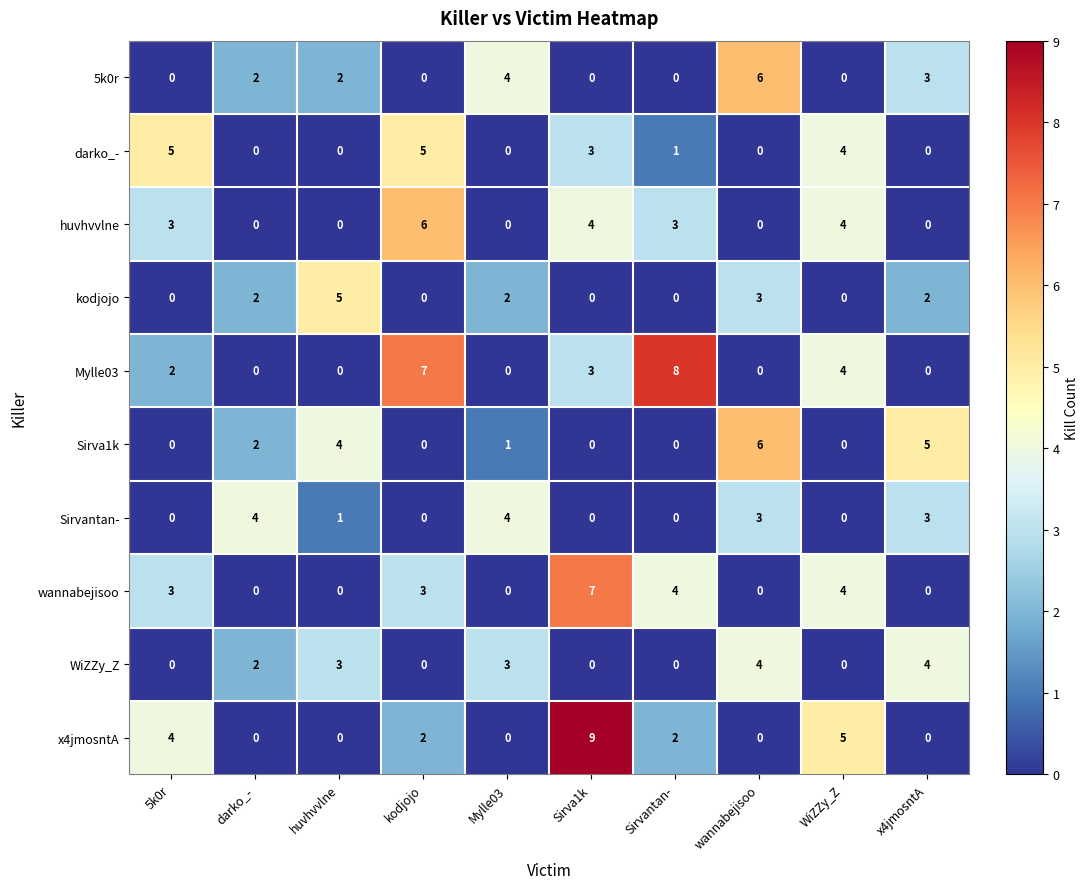

The value of kodjojo at x4jmosntA is 2. True or false?

True